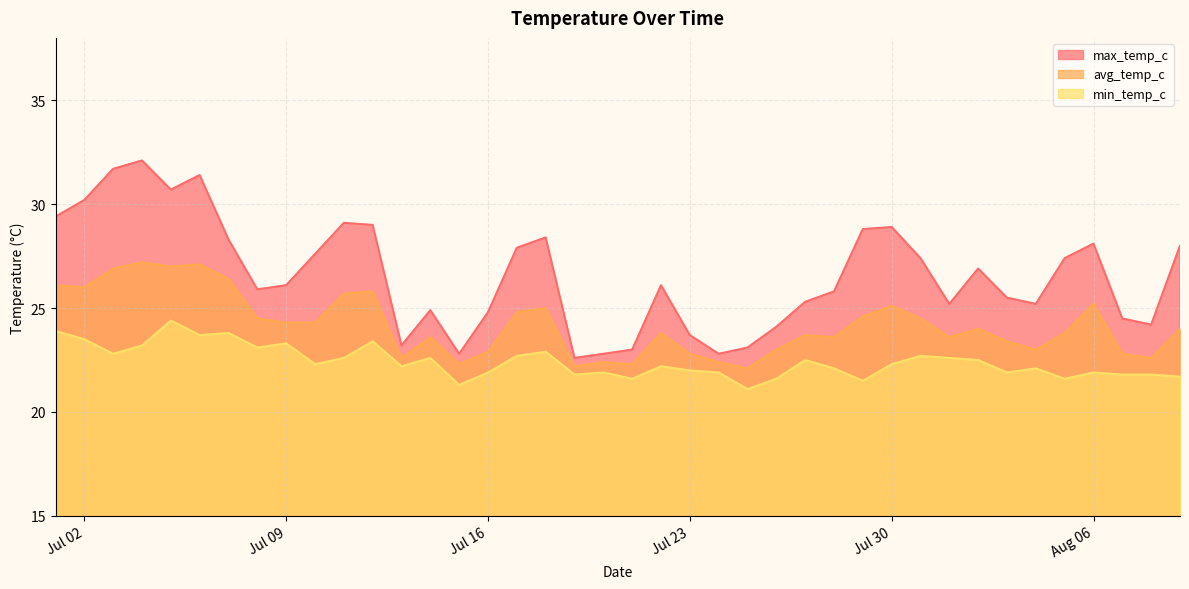

At which category is the sum across all series the highest?

2024-07-04